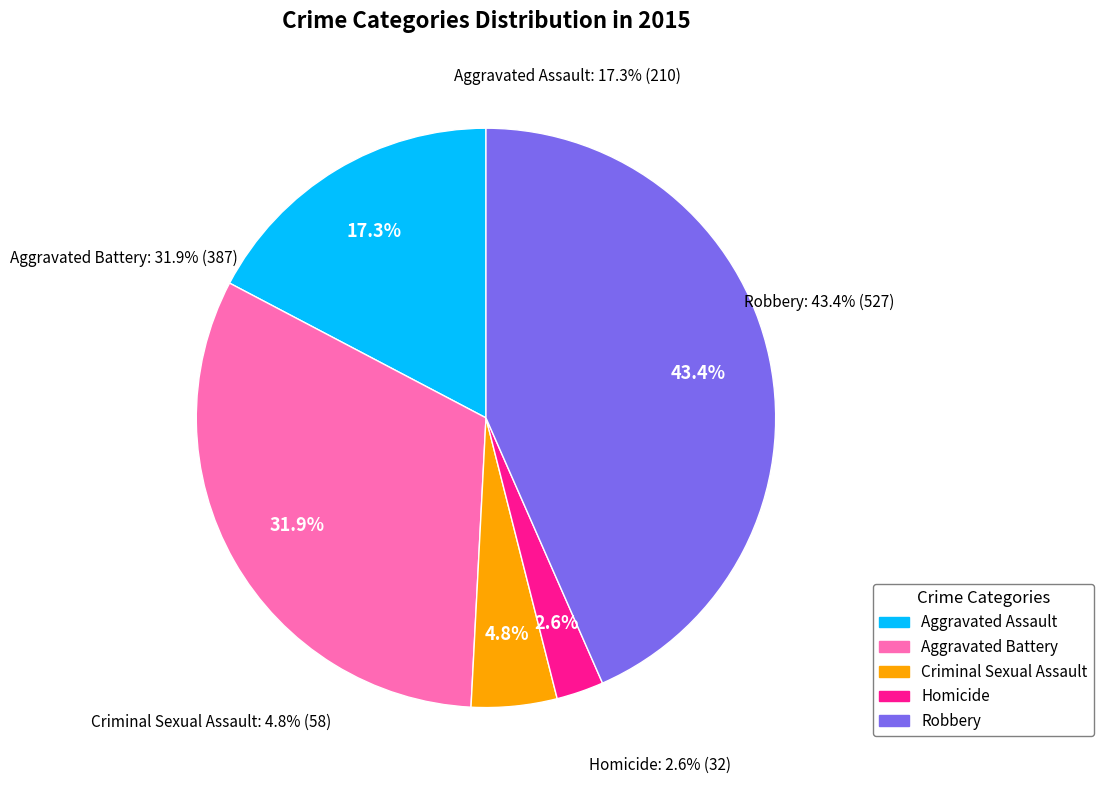

Which slice is the largest?

Robbery